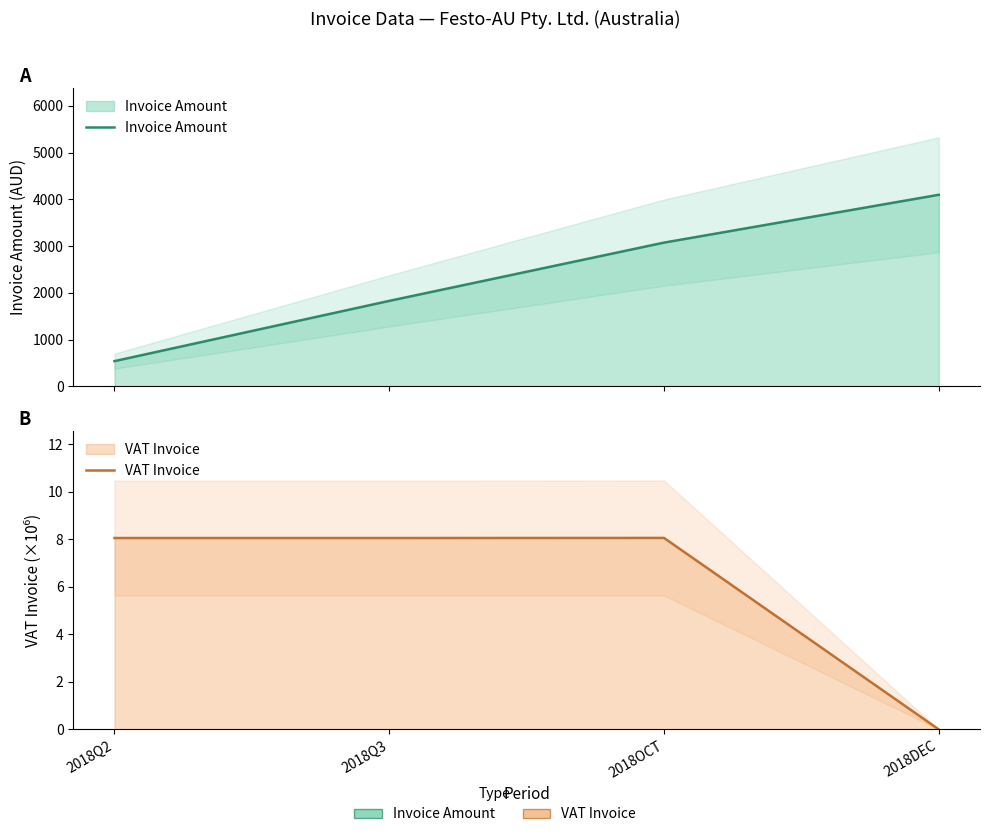

True or false: VAT Invoice has a value of 0.0 at 2018DEC.

True